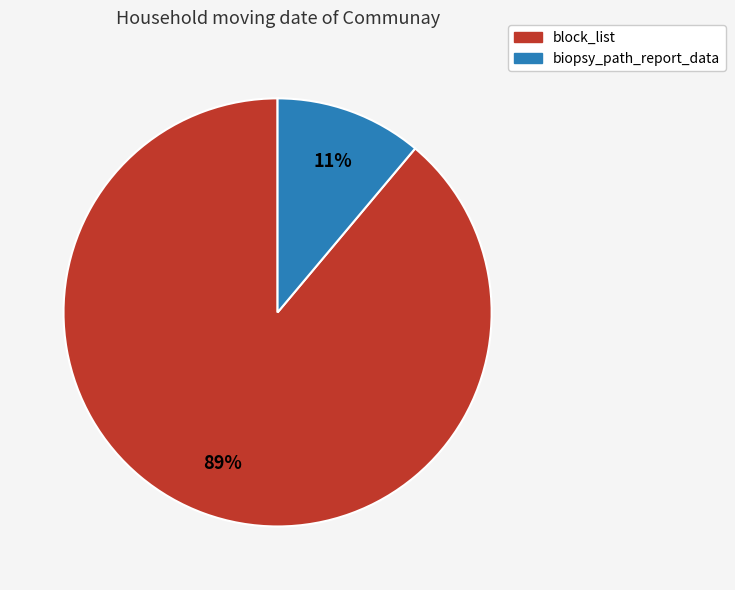

What percentage is the biopsy_path_report_data slice, to the nearest percent?

11%